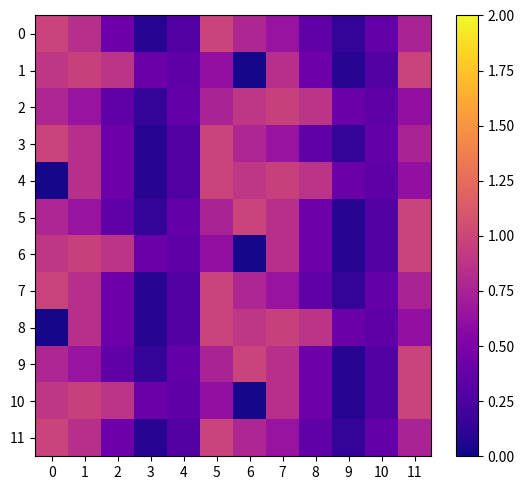

Reading right to left, what are all the values shown in this chart?

0: 11=0.8	10=0.4	9=0.1	8=0.4	7=0.6	6=0.8	5=1.0	4=0.3	3=0.1	2=0.4	1=0.8	0=1.0
1: 11=1.0	10=0.3	9=0.1	8=0.4	7=0.8	6=0.0	5=0.6	4=0.3	3=0.4	2=0.9	1=1.0	0=0.9
2: 11=0.6	10=0.3	9=0.4	8=0.9	7=1.0	6=0.9	5=0.8	4=0.4	3=0.1	2=0.4	1=0.6	0=0.8
3: 11=0.8	10=0.4	9=0.1	8=0.4	7=0.6	6=0.8	5=1.0	4=0.3	3=0.1	2=0.4	1=0.8	0=1.0
4: 11=0.6	10=0.3	9=0.4	8=0.9	7=1.0	6=0.9	5=1.0	4=0.3	3=0.1	2=0.4	1=0.8	0=0.0
5: 11=1.0	10=0.3	9=0.1	8=0.4	7=0.8	6=1.0	5=0.8	4=0.4	3=0.1	2=0.4	1=0.6	0=0.8
6: 11=1.0	10=0.3	9=0.1	8=0.4	7=0.8	6=0.0	5=0.6	4=0.3	3=0.4	2=0.9	1=1.0	0=0.9
7: 11=0.8	10=0.4	9=0.1	8=0.4	7=0.6	6=0.8	5=1.0	4=0.3	3=0.1	2=0.4	1=0.8	0=1.0
8: 11=0.6	10=0.3	9=0.4	8=0.9	7=1.0	6=0.9	5=1.0	4=0.3	3=0.1	2=0.4	1=0.8	0=0.0
9: 11=1.0	10=0.3	9=0.1	8=0.4	7=0.8	6=1.0	5=0.8	4=0.4	3=0.1	2=0.4	1=0.6	0=0.8
10: 11=1.0	10=0.3	9=0.1	8=0.4	7=0.8	6=0.0	5=0.6	4=0.3	3=0.4	2=0.9	1=1.0	0=0.9
11: 11=0.8	10=0.4	9=0.1	8=0.4	7=0.6	6=0.8	5=1.0	4=0.3	3=0.1	2=0.4	1=0.8	0=1.0